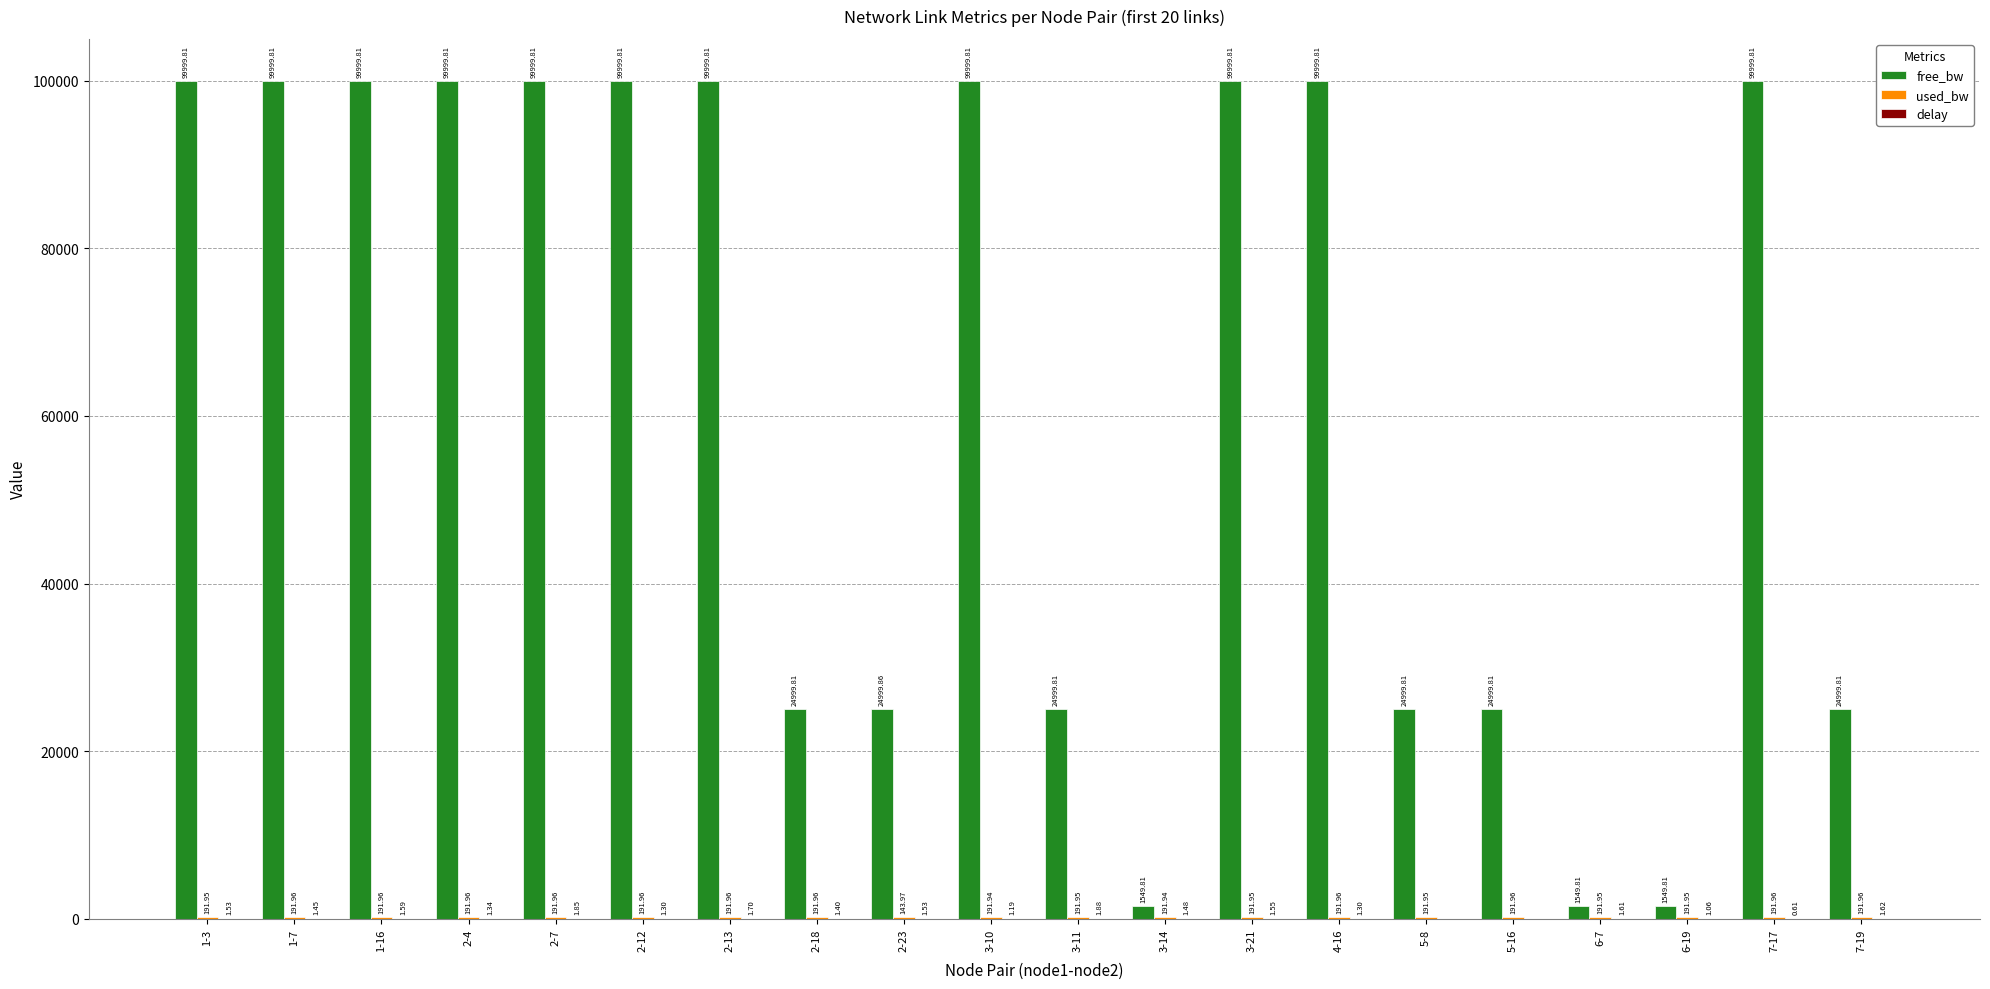

Between 3-10 and 5-16, which series saw the biggest shift?

free_bw